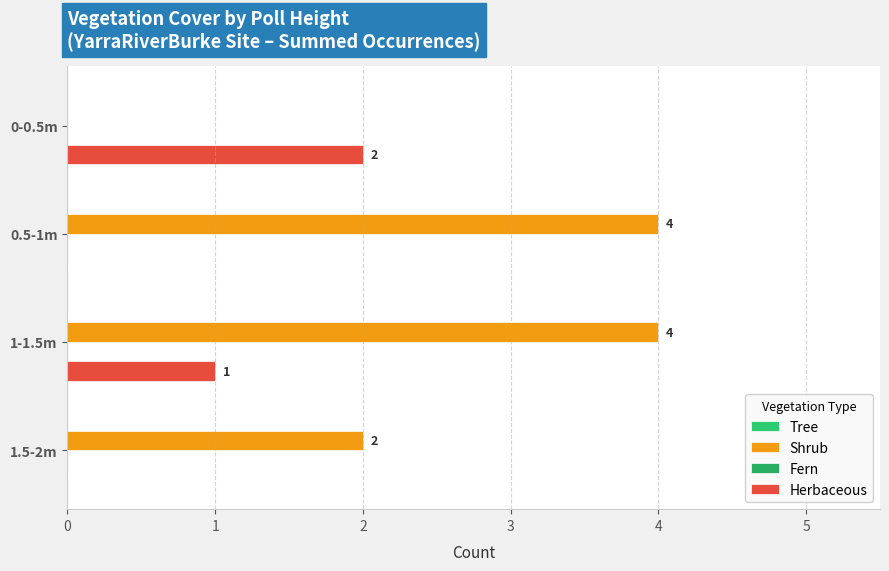

How many positive values does the Herbaceous series have?

2